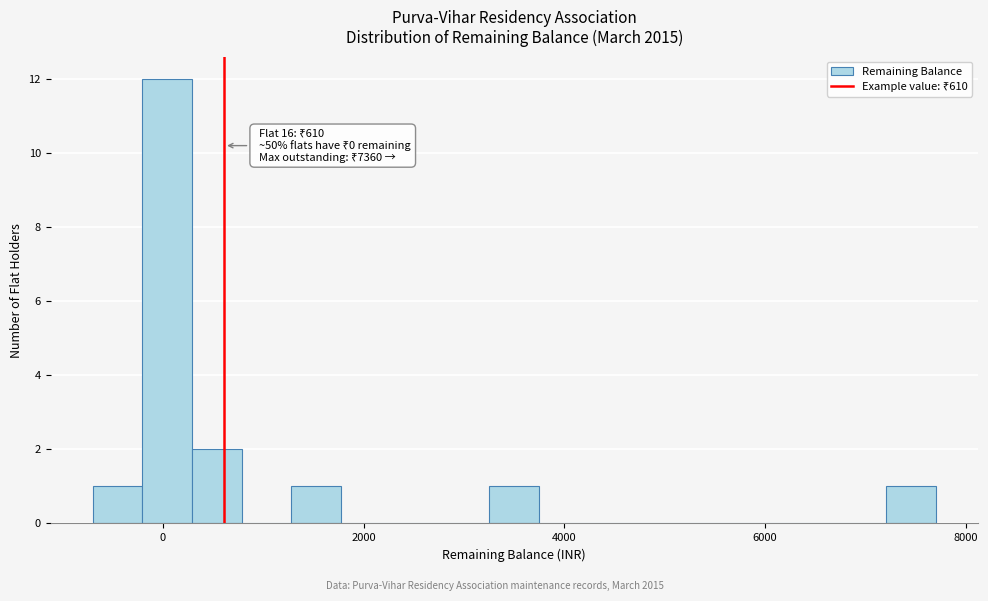

Read against the x-axis, roughly where is the centre of the tallest bar?

0